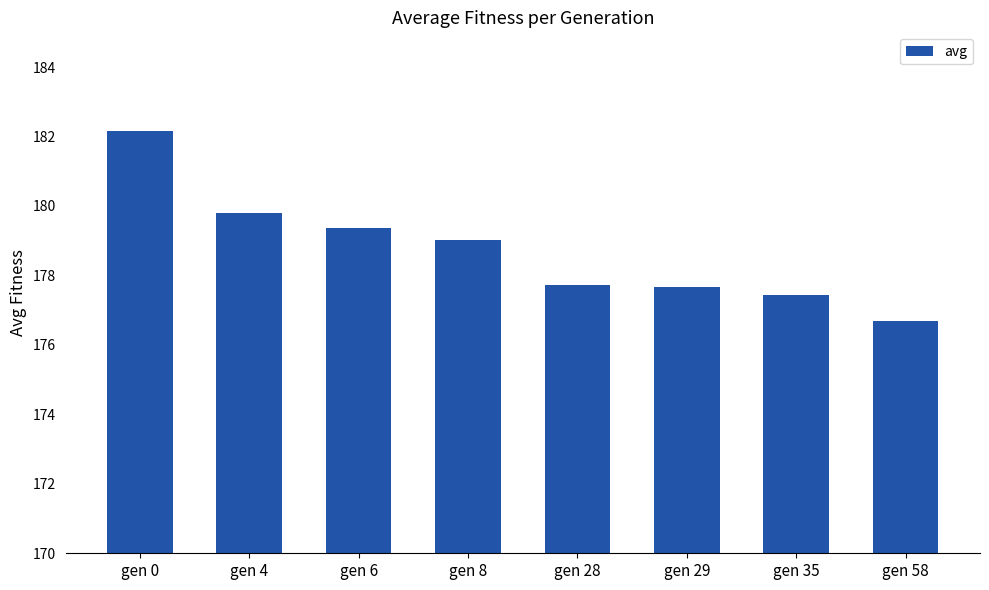

How many values exceed 179?

4